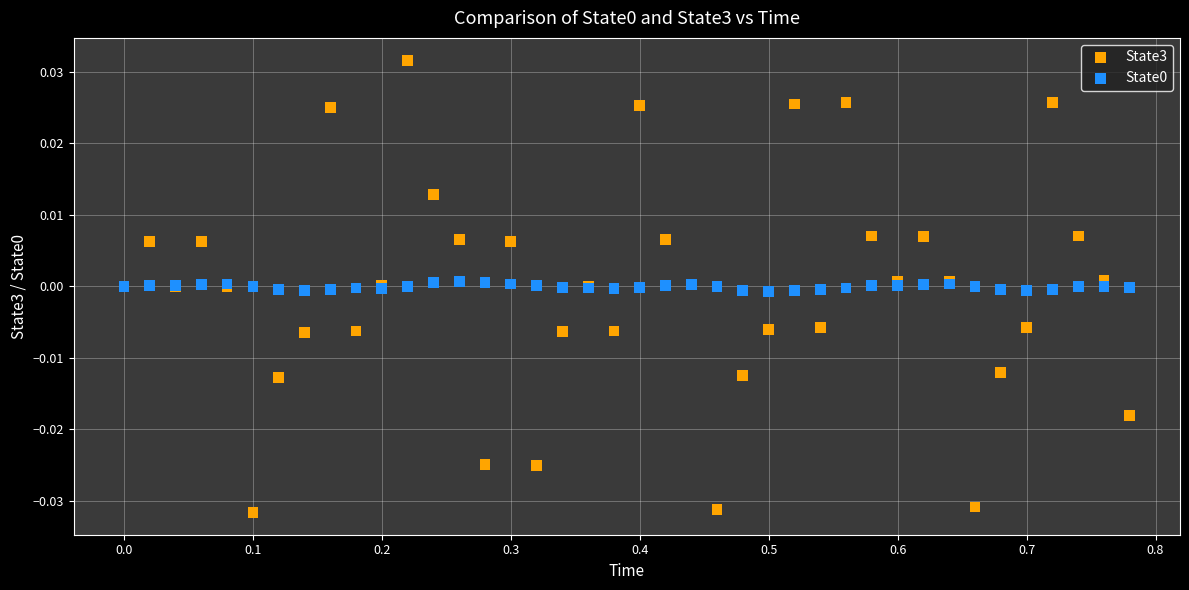

Which series reaches the minimum Y coordinate?

State3